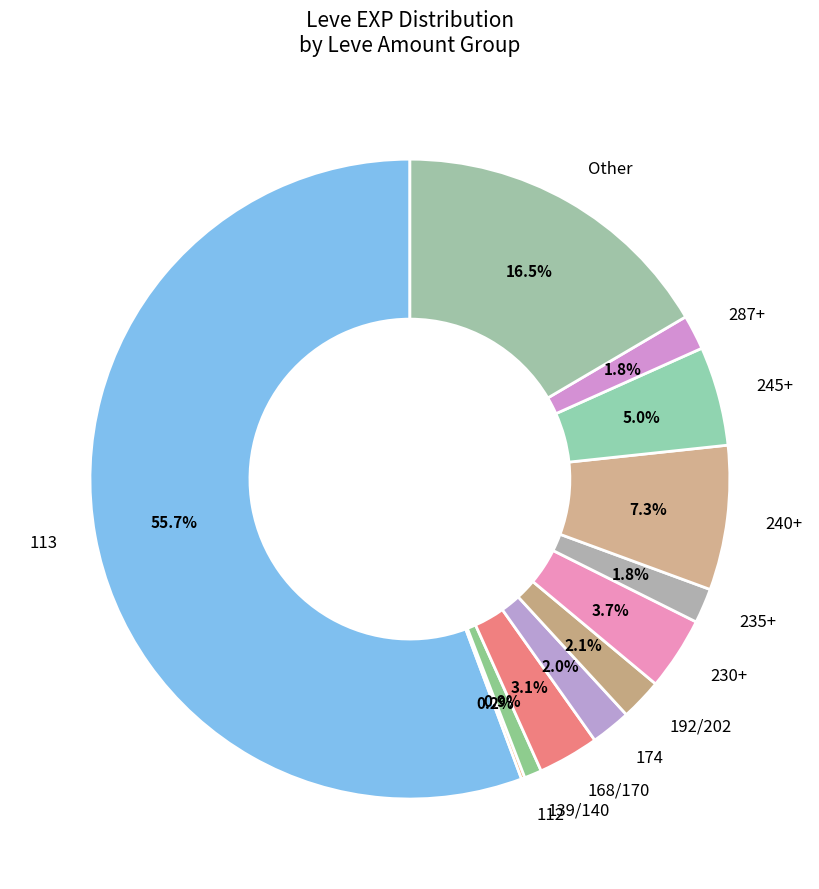

Which slice is the largest?

113